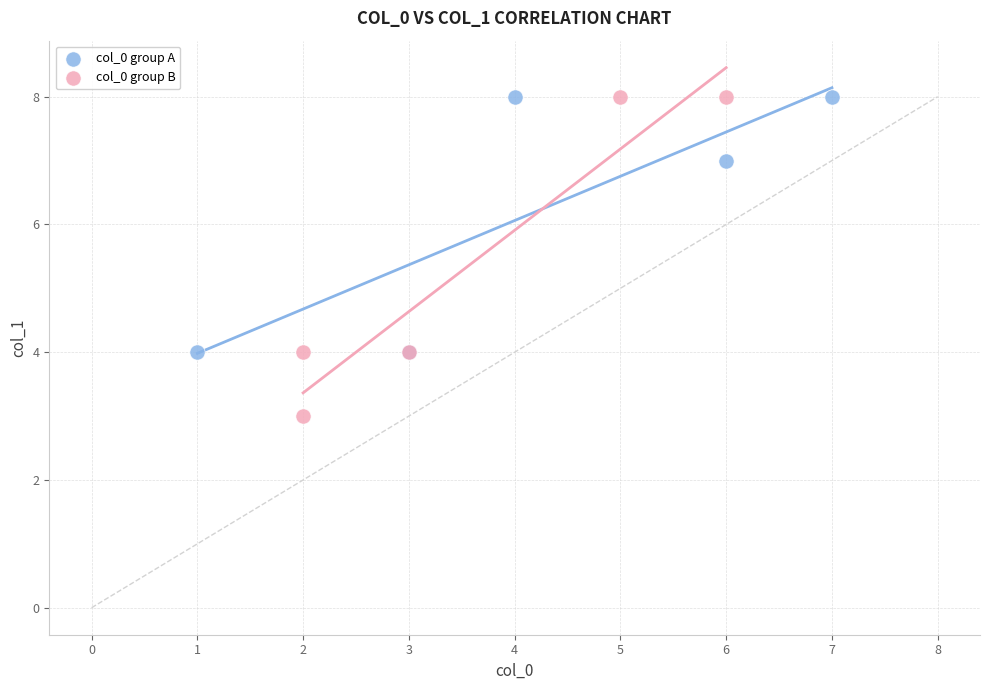

Which series contains the lowest Y value?

col_0 group B